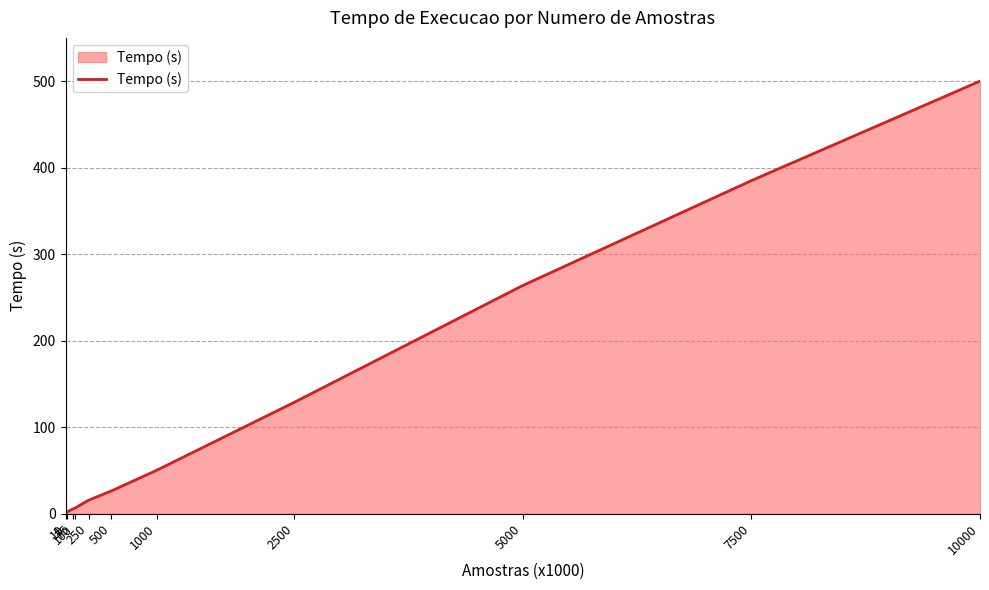

What is the change in value from 5000 to 10000?

+236.1